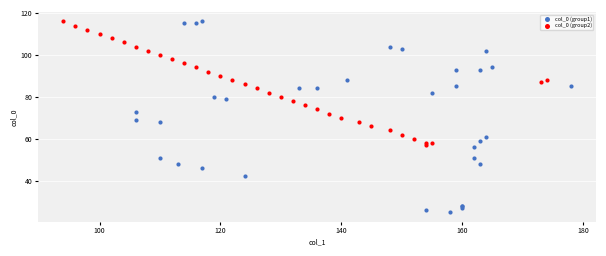

Which series has the largest Y range (max minus min)?

col_0 (group1)